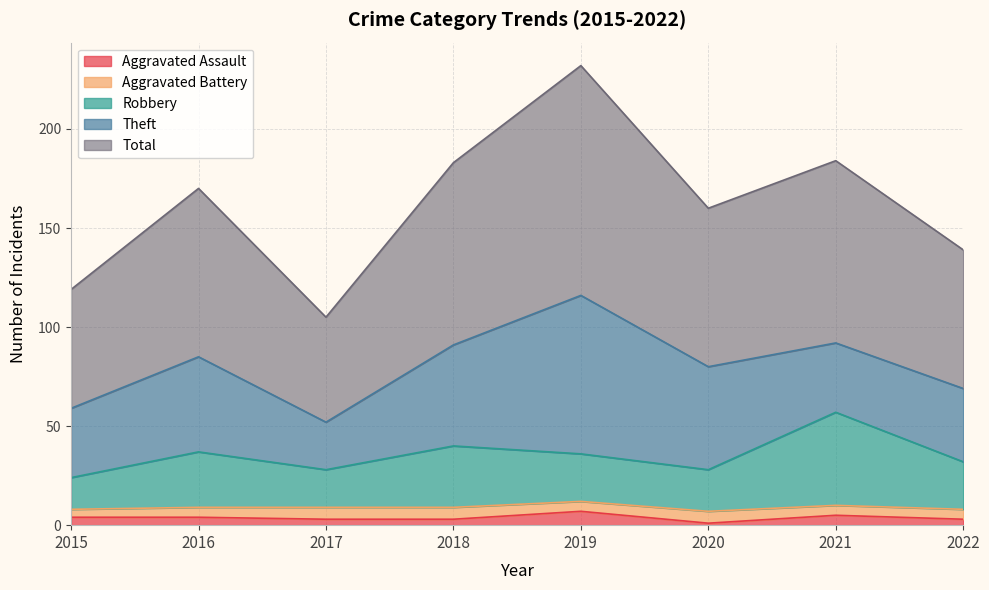

What is the value of the Aggravated Assault point at the 5th from the left?

7